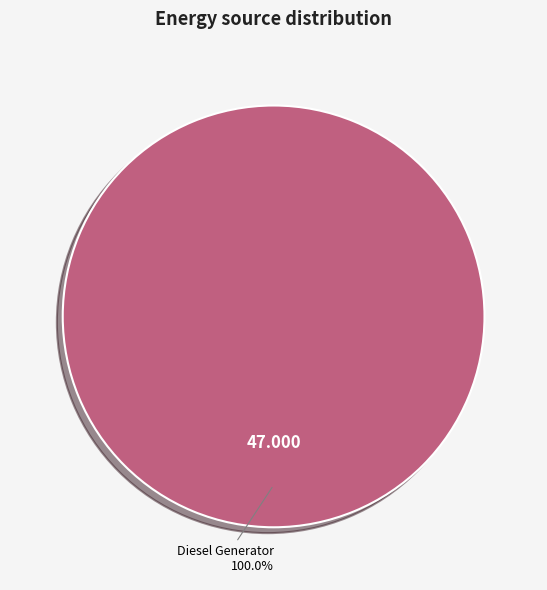

Which slice represents more than half of the pie?

Diesel Generator